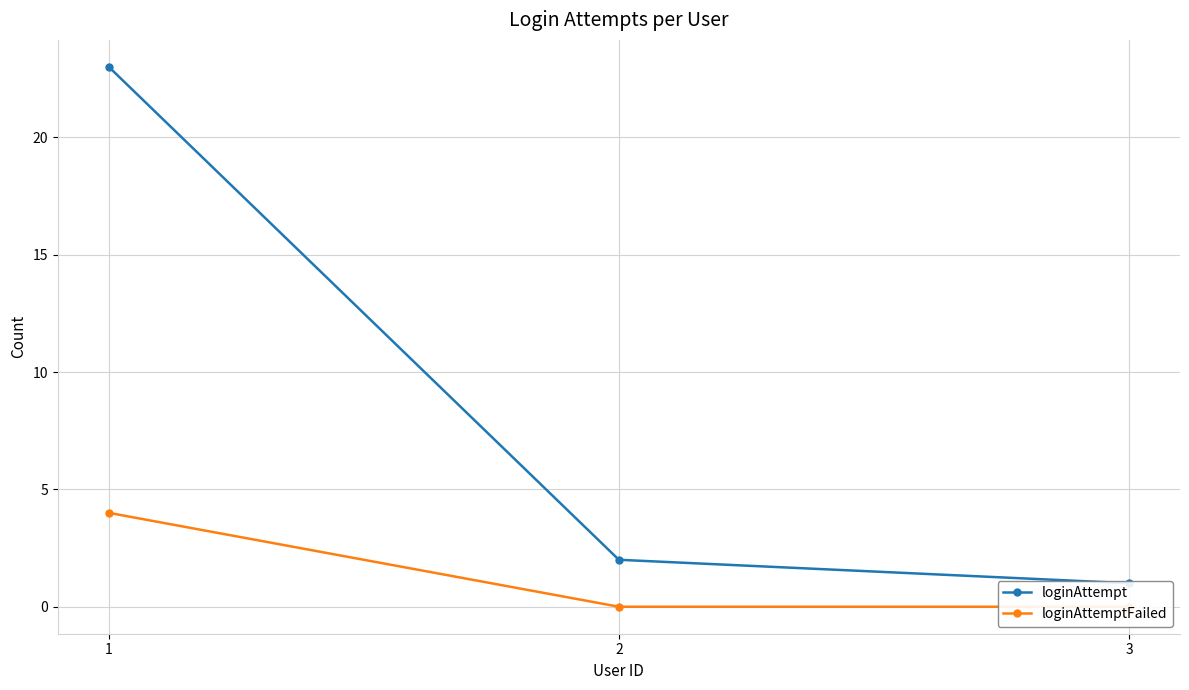

What are all the series names shown in the legend?

loginAttempt, loginAttemptFailed